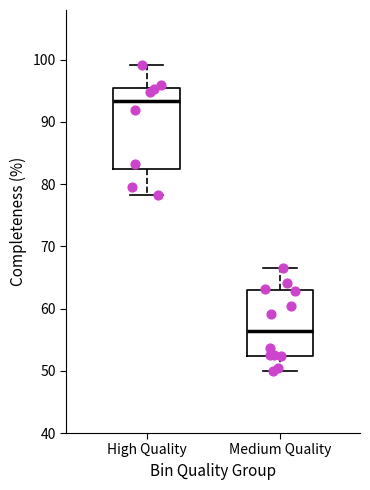

Where is the lower edge of the box for High Quality on the y-axis? The values are not printed on the chart, so give them approximately, as read against the axis.

82